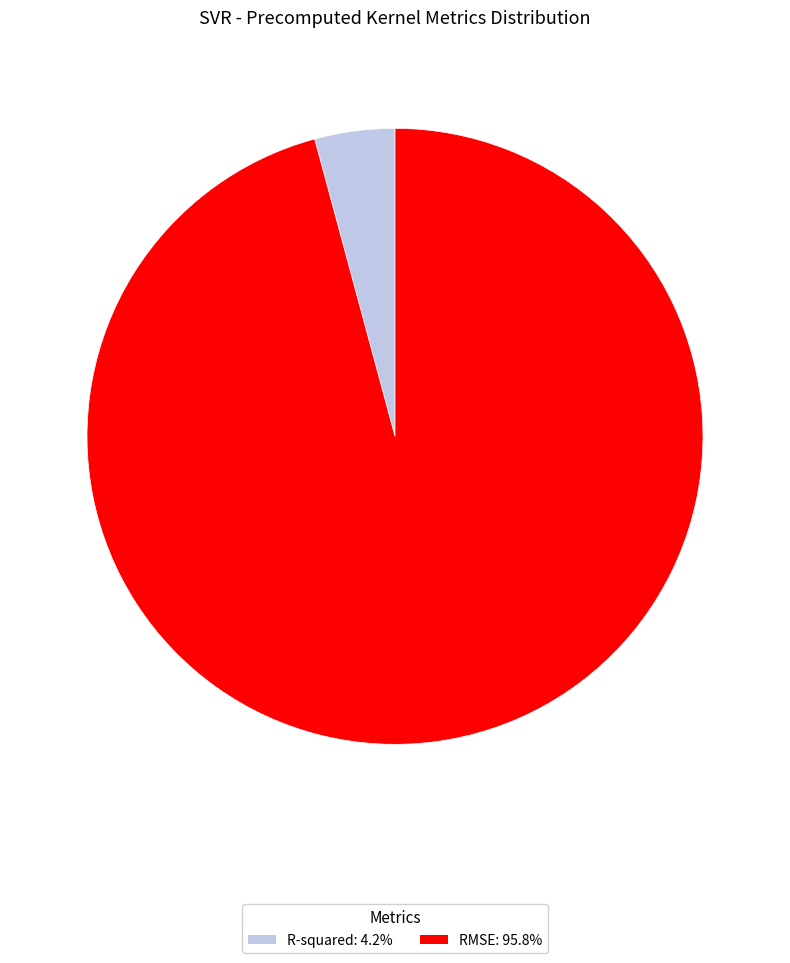

Count the number of slices in the pie.

2